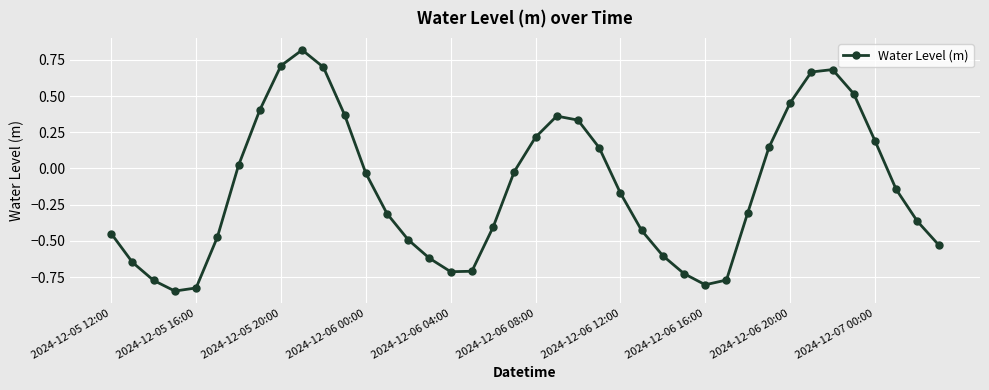

What is the value of the 31st point from the left?

-0.3